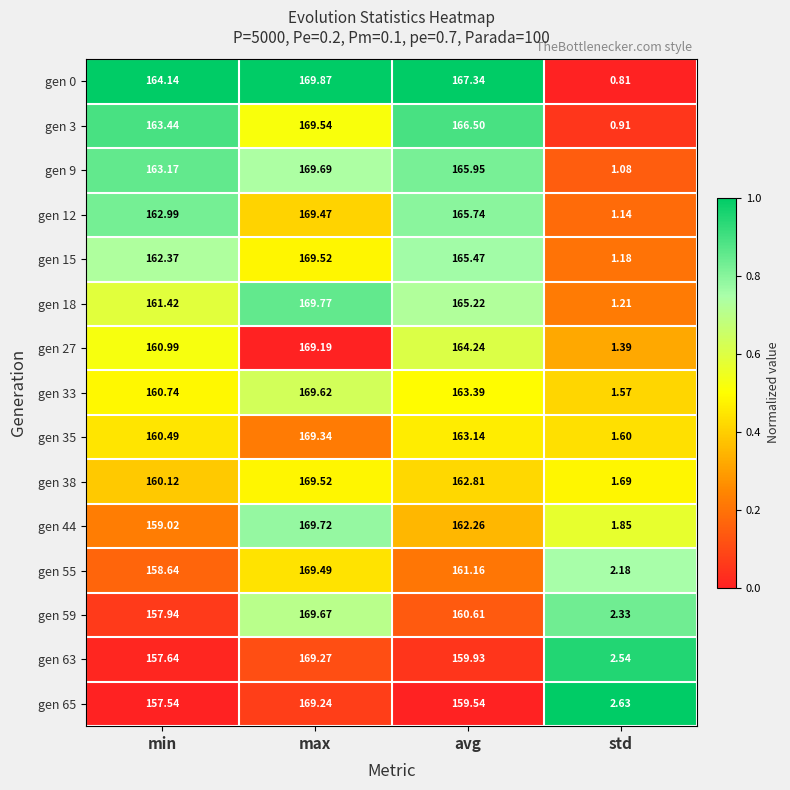

Which category has the lowest value in the gen 3 series?

std